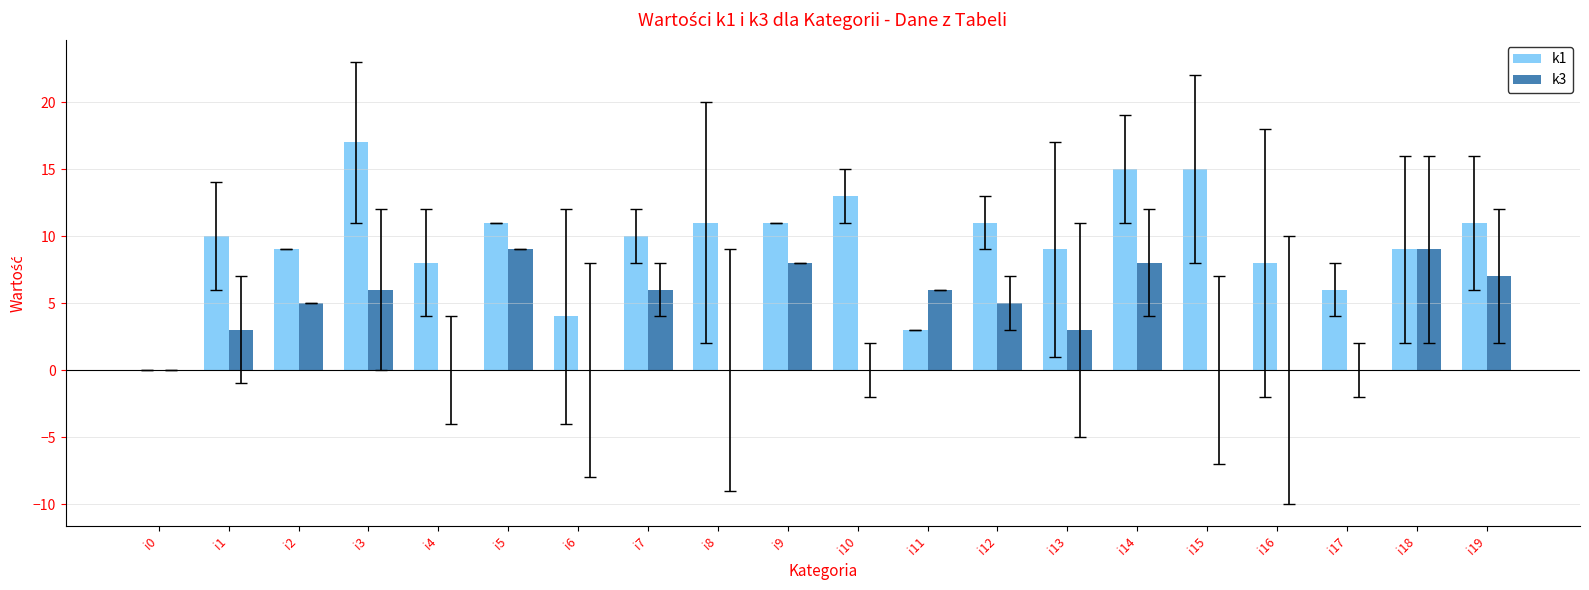

Reading left to right, extract all data points from this chart.

k1: 0	10	9	17	8	11	4	10	11	11	13	3	11	9	15	15	8	6	9	11
k3: 0	3	5	6	0	9	0	6	0	8	0	6	5	3	8	0	0	0	9	7